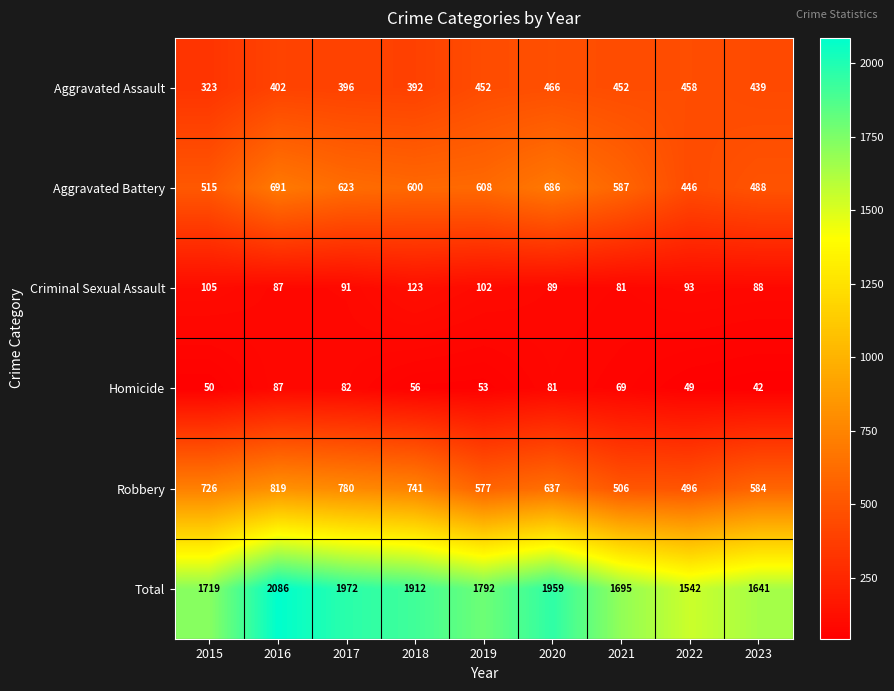

Which label corresponds to the smallest value in the chart?

2023